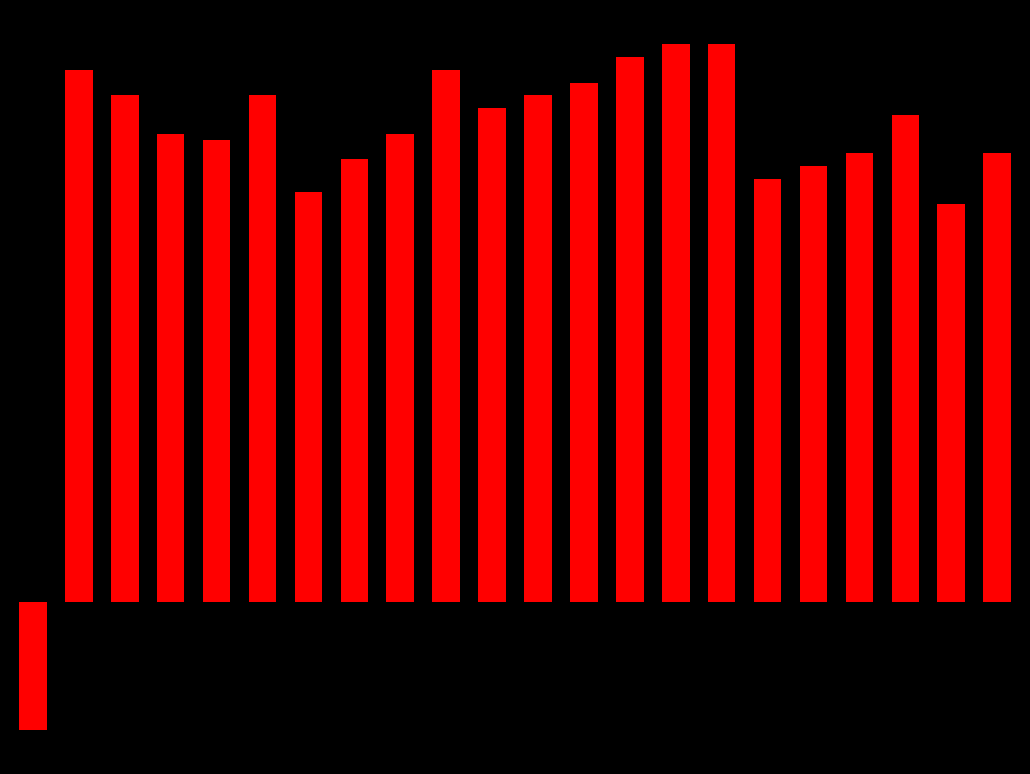

What is the value of the 18th bar from the left?

0.2